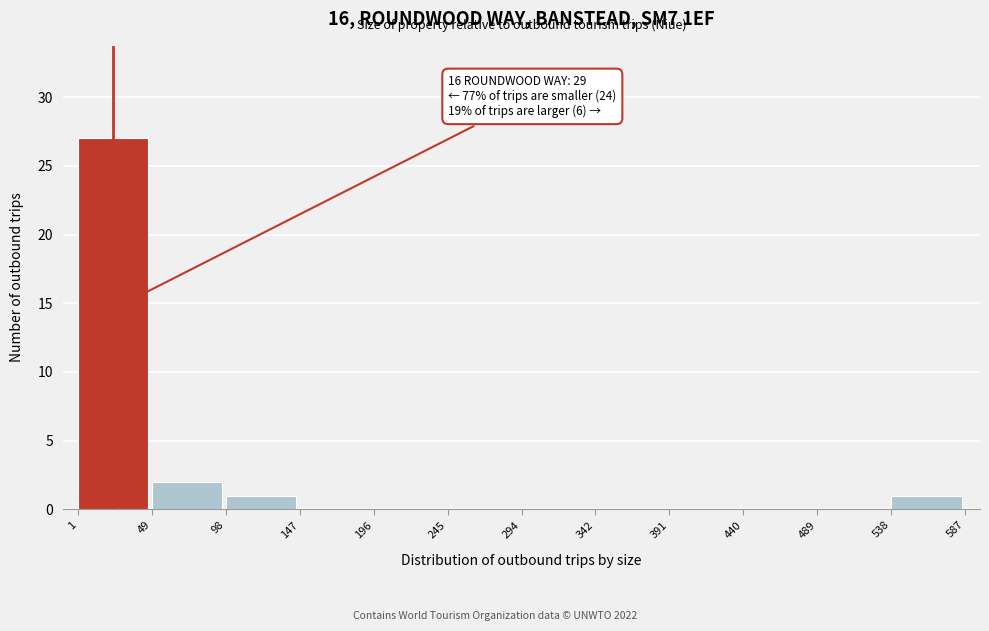

Over which range of the x-axis is the bar tallest?

1 to 49